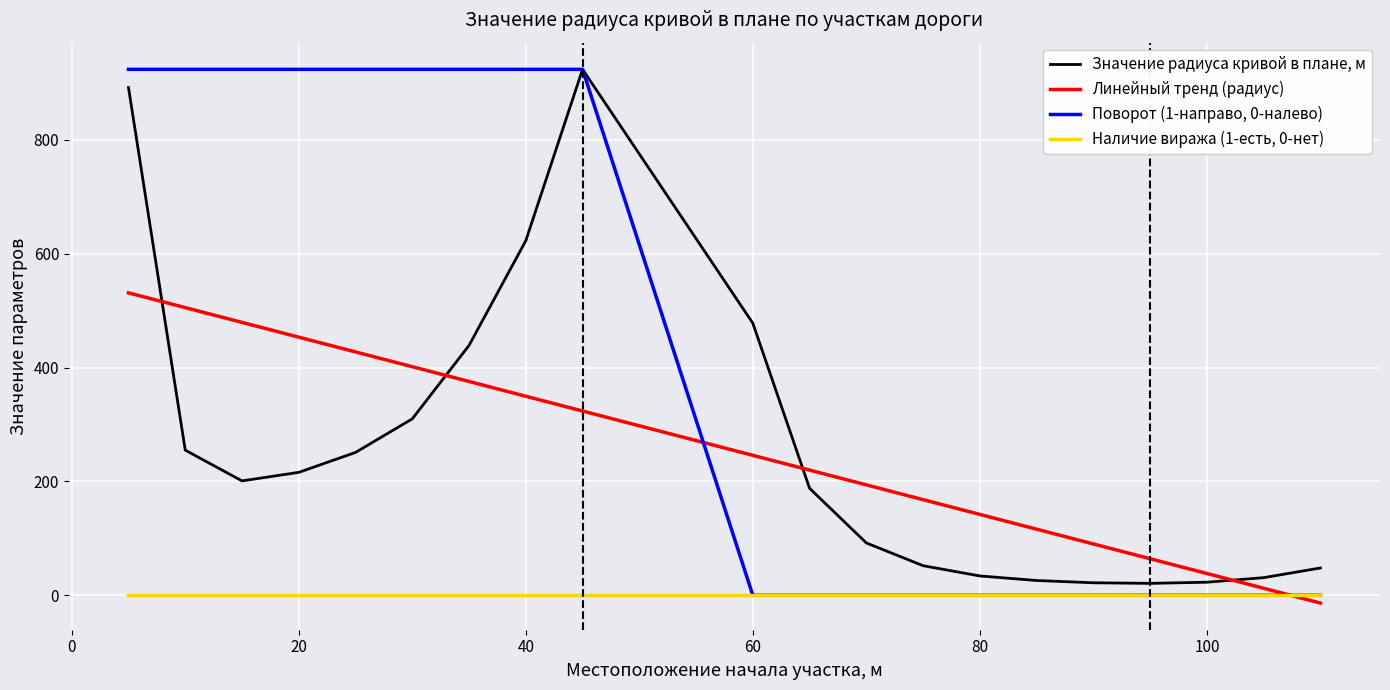

Which series has the largest total across all categories?

Поворот (1-направо, 0-налево)